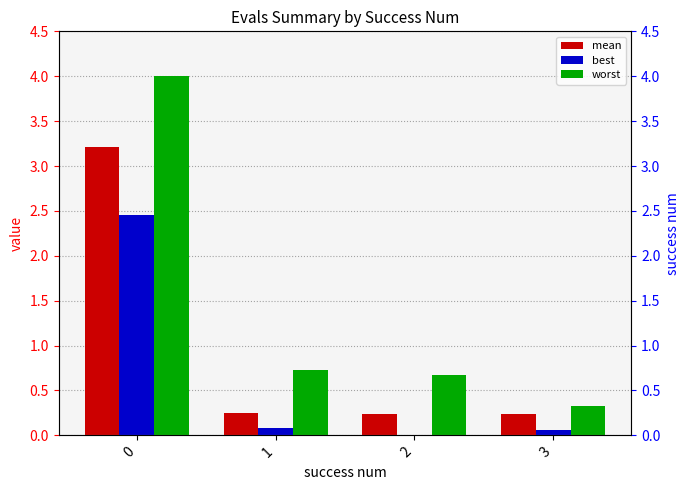

How many categories are shown in the chart?

4